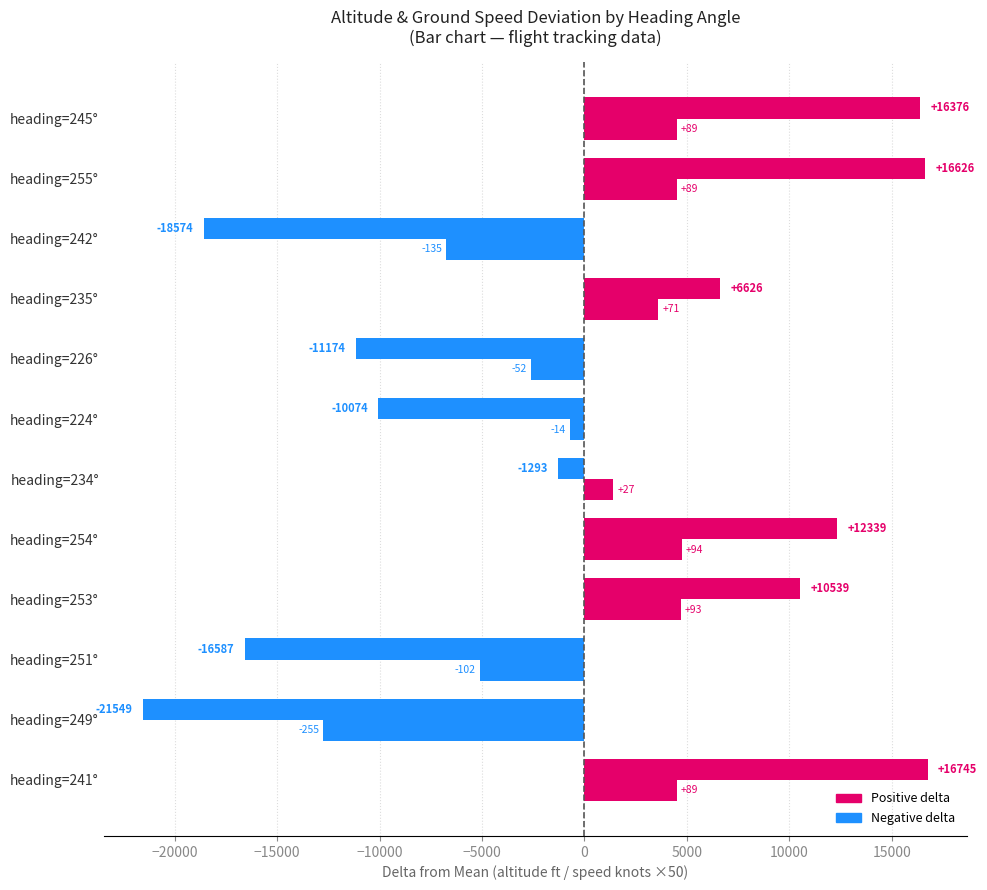

How many categories are shown in the chart?

12